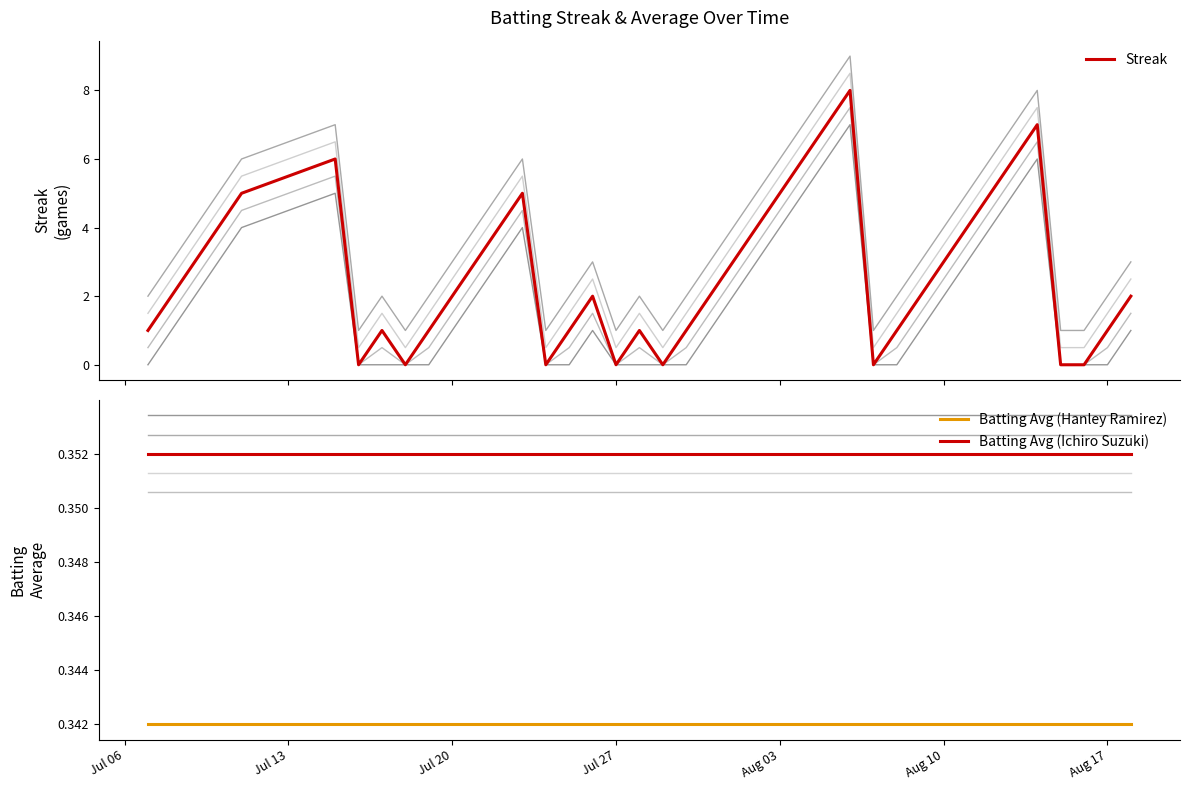

True or false: Batting Avg (Hanley Ramirez) and Batting Avg (Ichiro Suzuki) cross at least once.

False